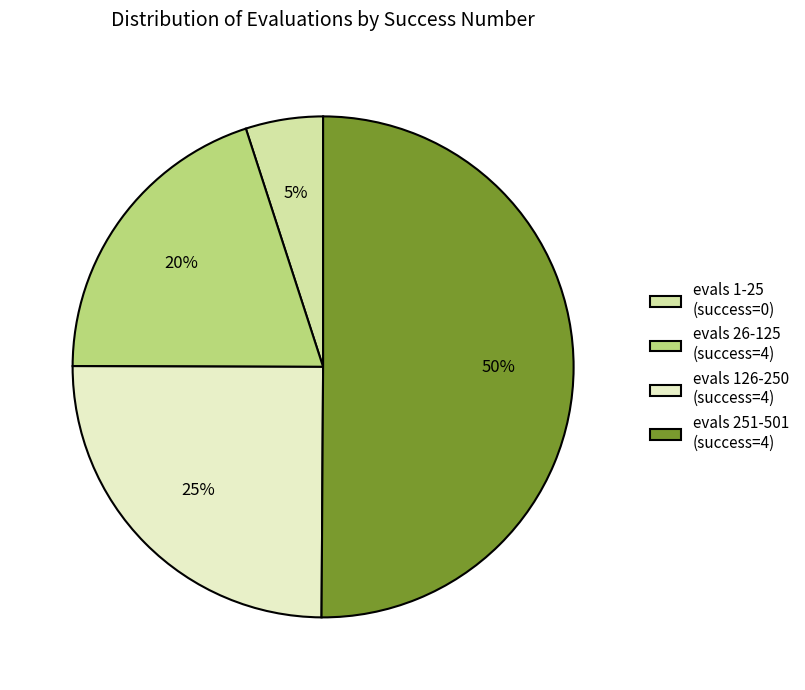

To the nearest percent, what is the difference between the evals 26-125 (success=4) and evals 1-25 (success=0) slice percentages?

15%